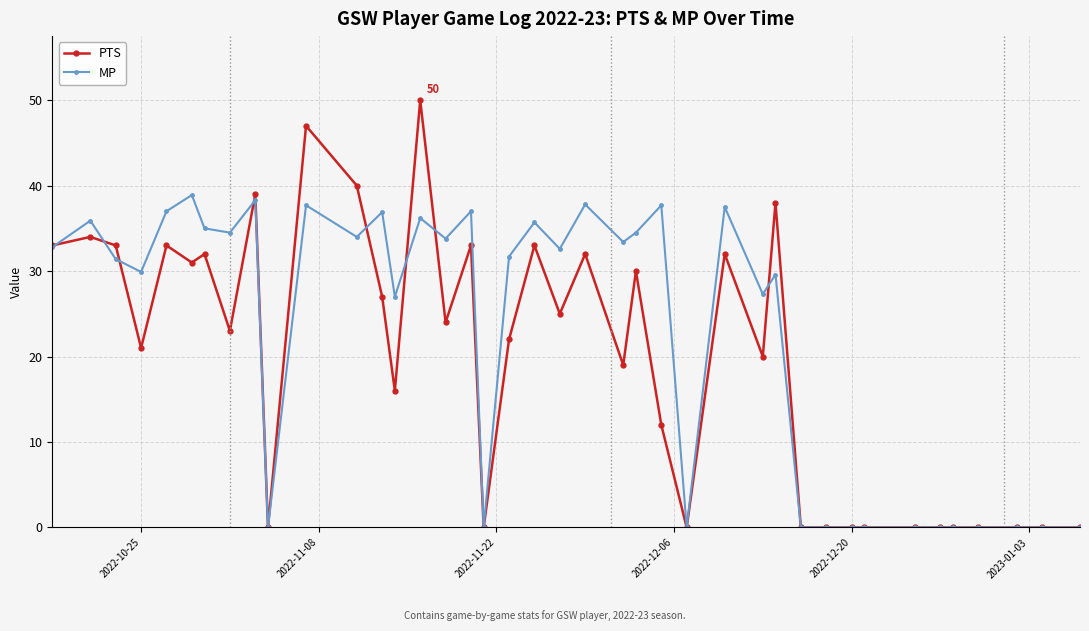

What is the highest value of the MP series?

38.9